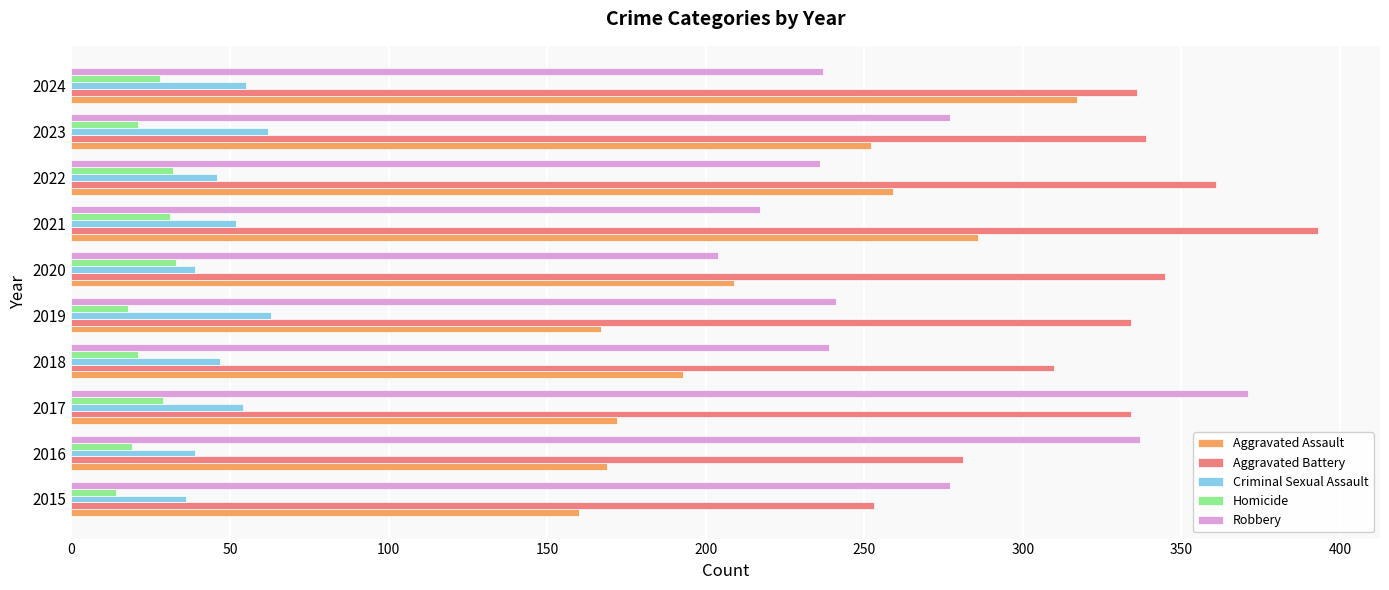

What is the maximum value shown in the chart?

393